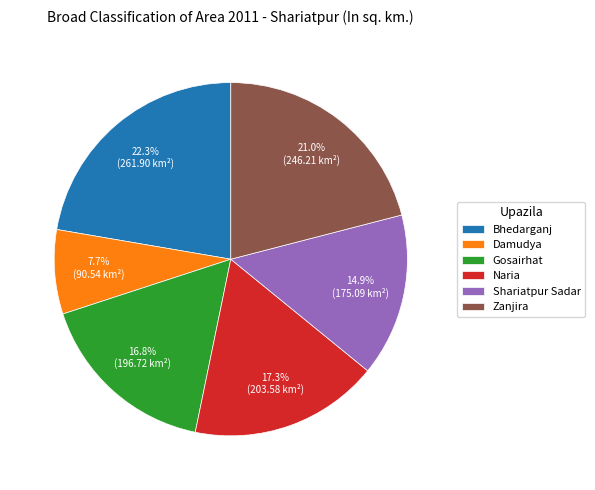

Is the sum of Damudya and Shariatpur Sadar greater than half?

No